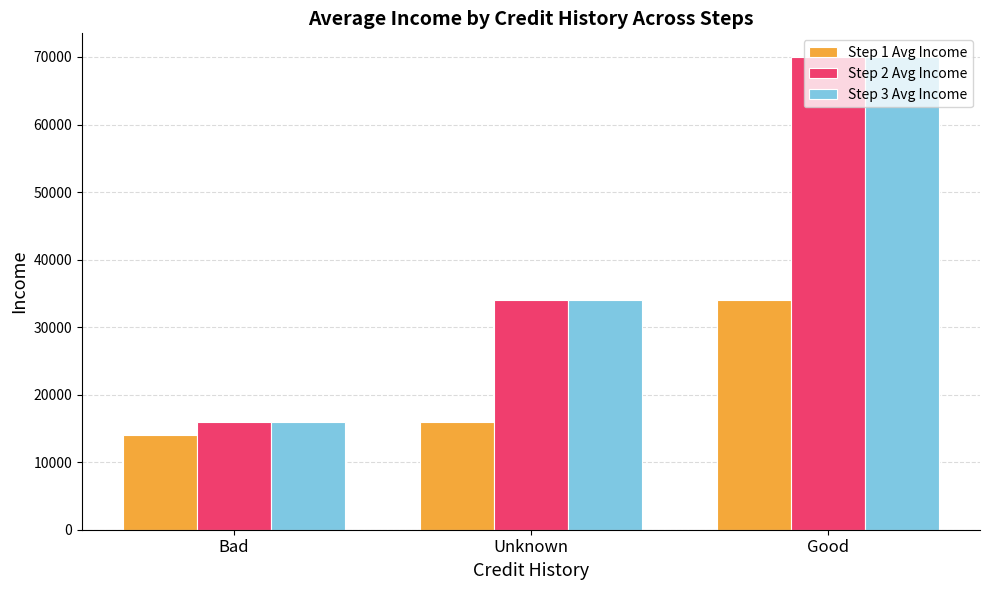

Which category has the highest value in the Step 3 Avg Income series?

Good